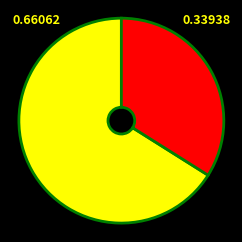

Is there a majority slice in this chart?

Yes